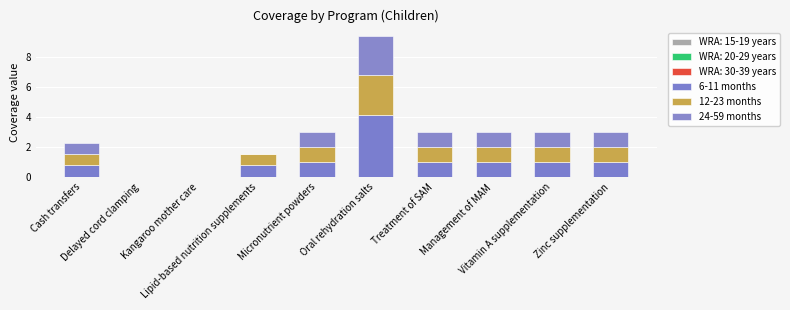

Does the chart contain stacked bars?

Yes